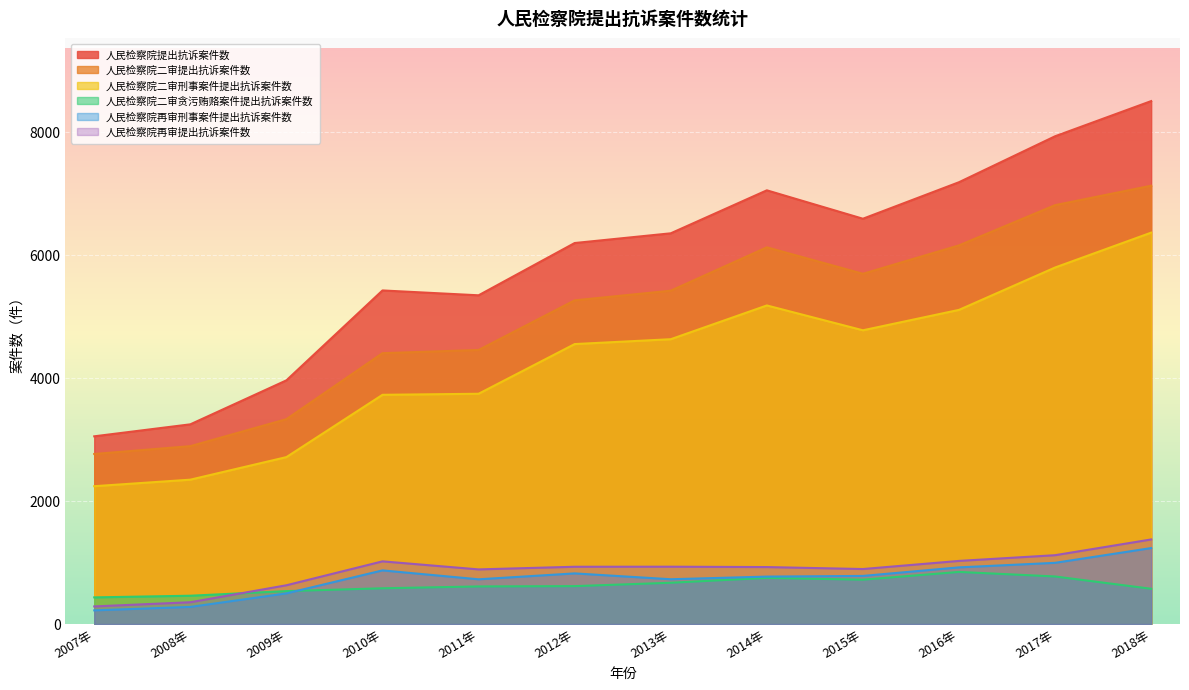

Where does the 人民检察院二审贪污贿赂案件提出抗诉案件数 series first go above 617?

2013年